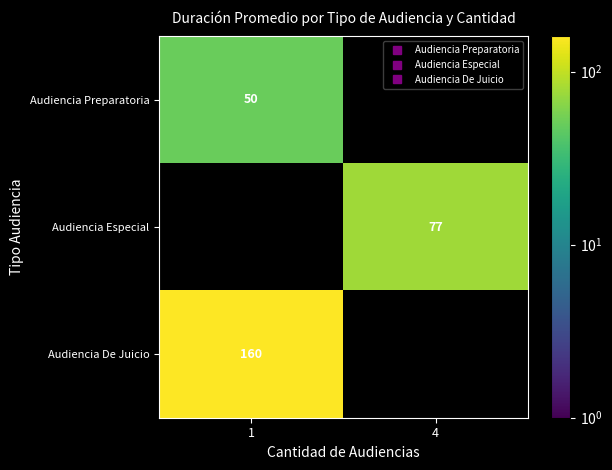

At how many categories does at least one series exceed 21?

2